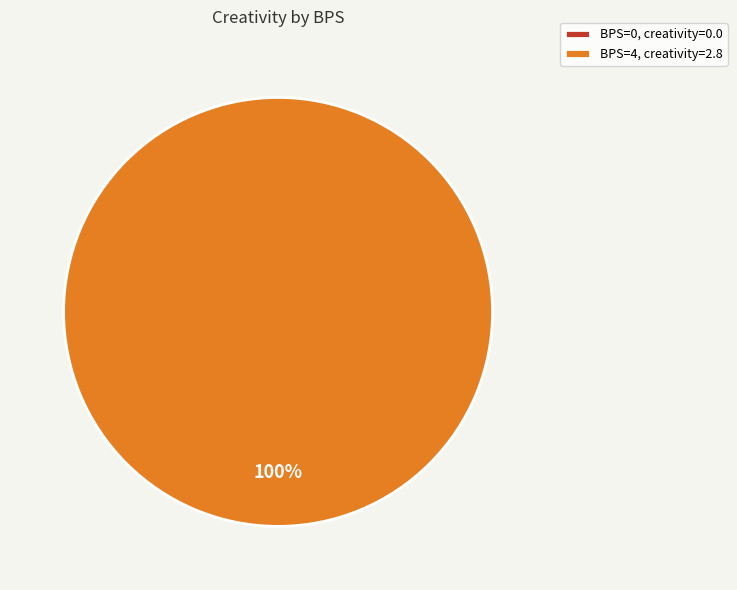

To the nearest percent, what percentage of the pie is 4?

100%